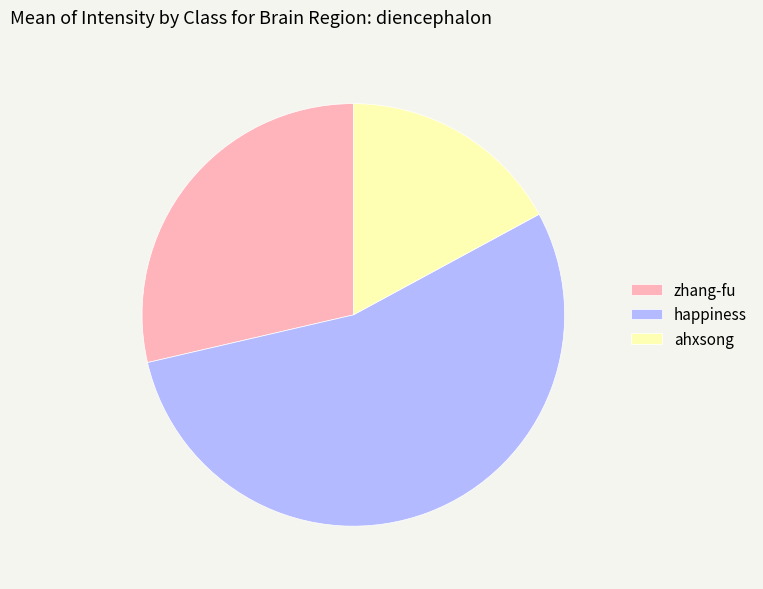

Approximately how many times larger is the value at ahxsong compared to zhang-fu?

0.6